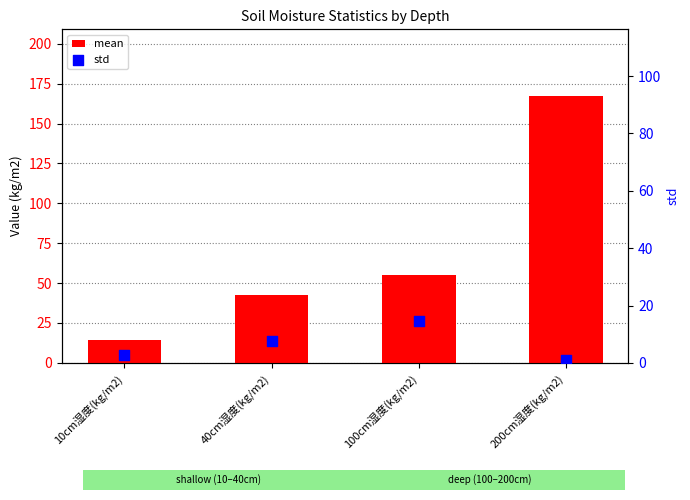

What is the total value across all series at 100cm湿度(kg/m2)?

69.9